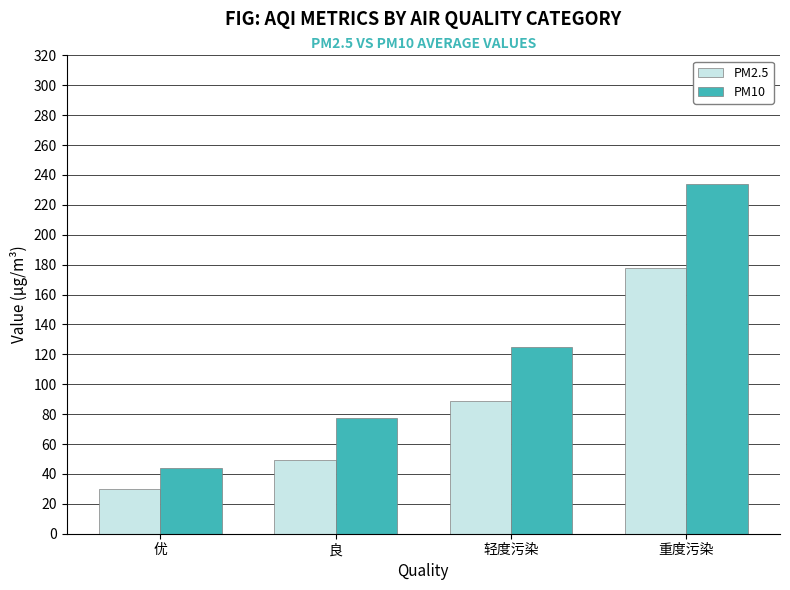

Which series changed the most between 优 and 良?

PM10